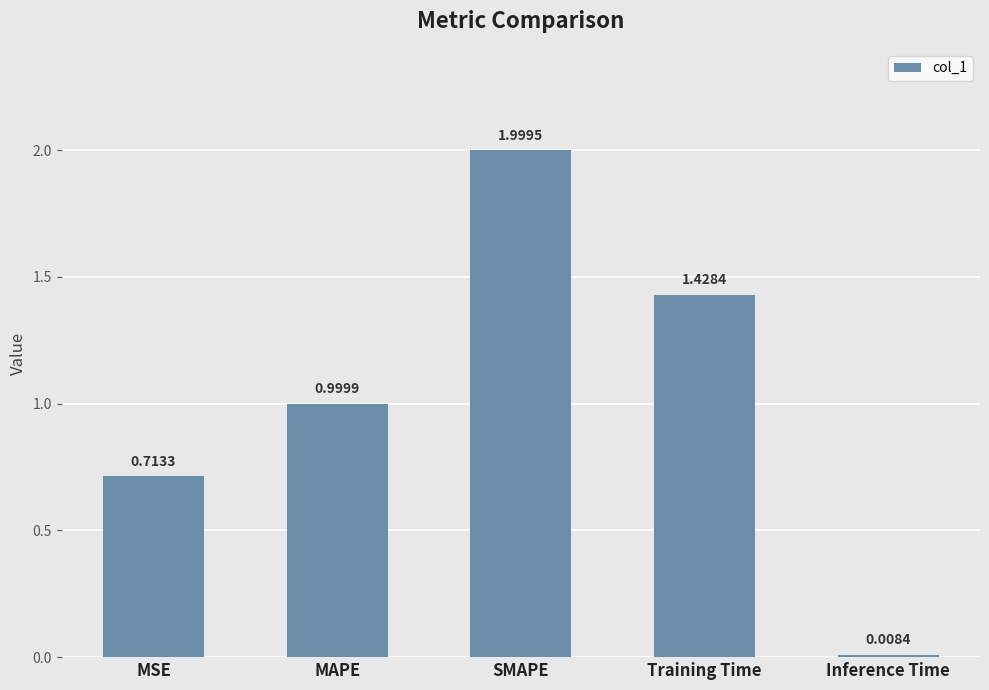

Which has a higher value, MAPE or Training Time?

Training Time